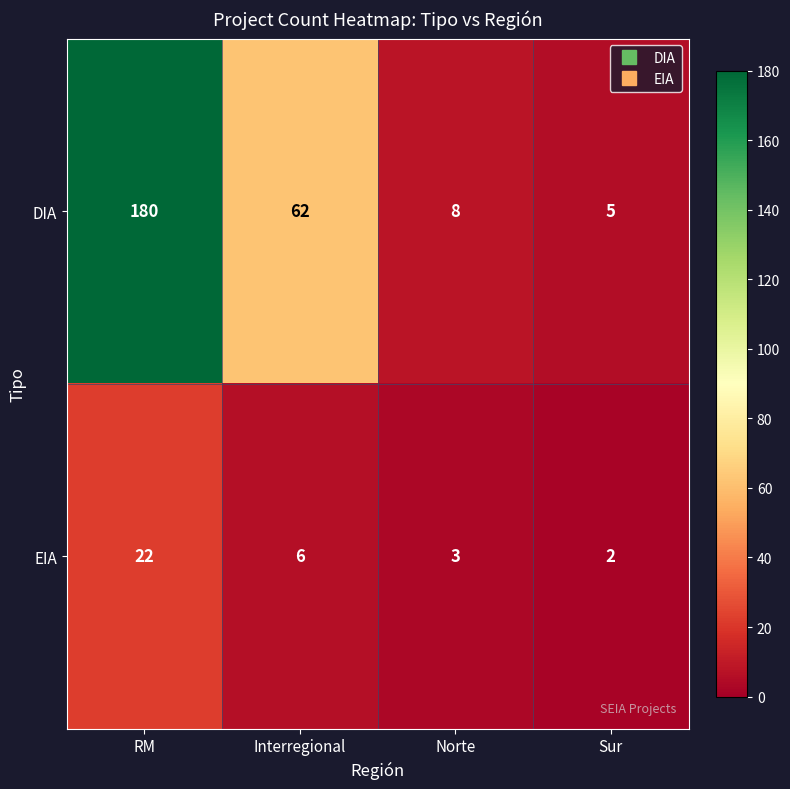

What is the minimum value for EIA?

2